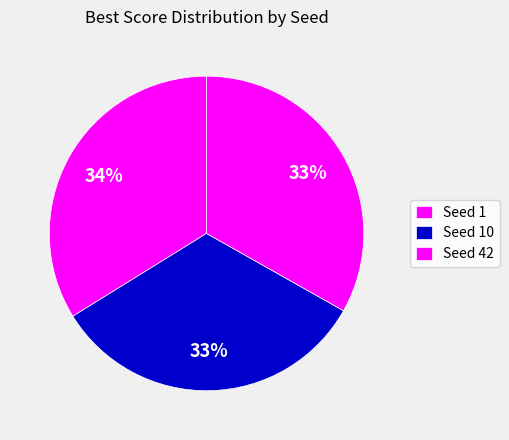

Does Seed 42 account for over 50% of the chart?

No